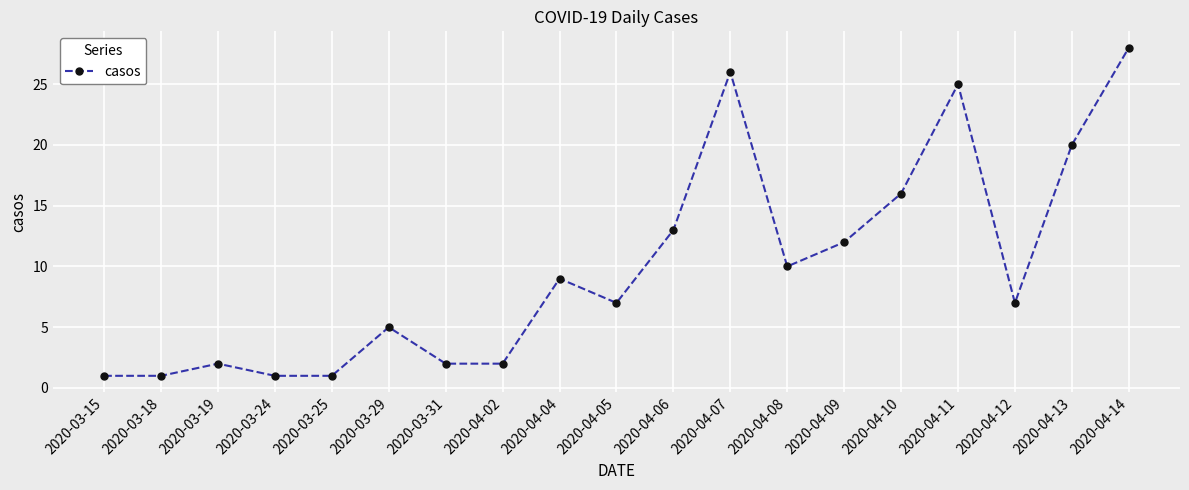

How many data points does each series have?

19